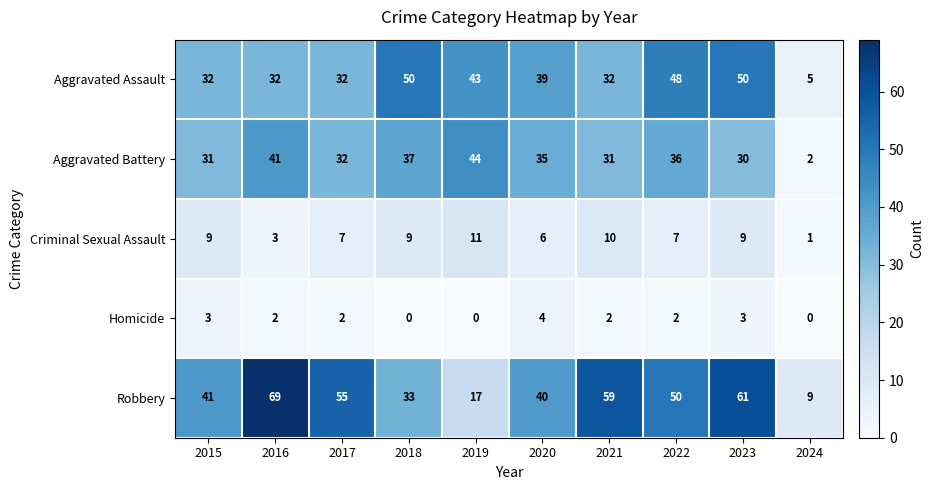

How many Homicide values are between 0 and 3?

9